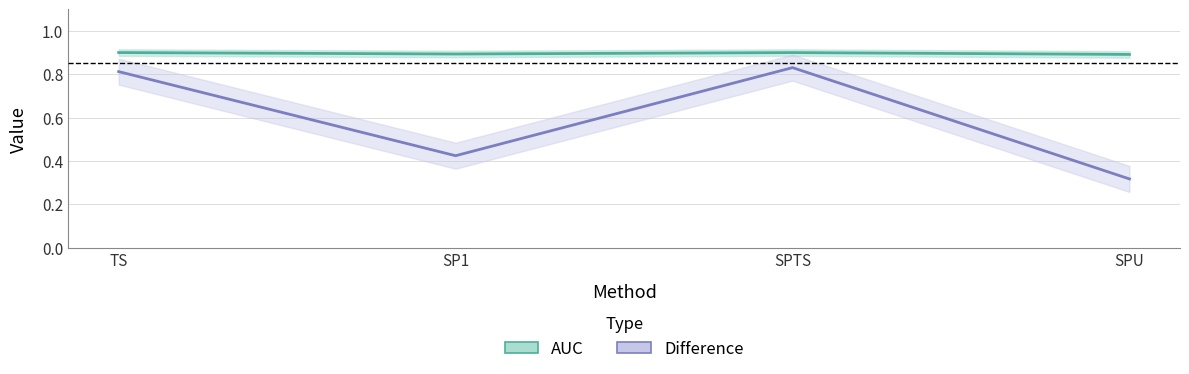

Count the number of categories in the chart.

4